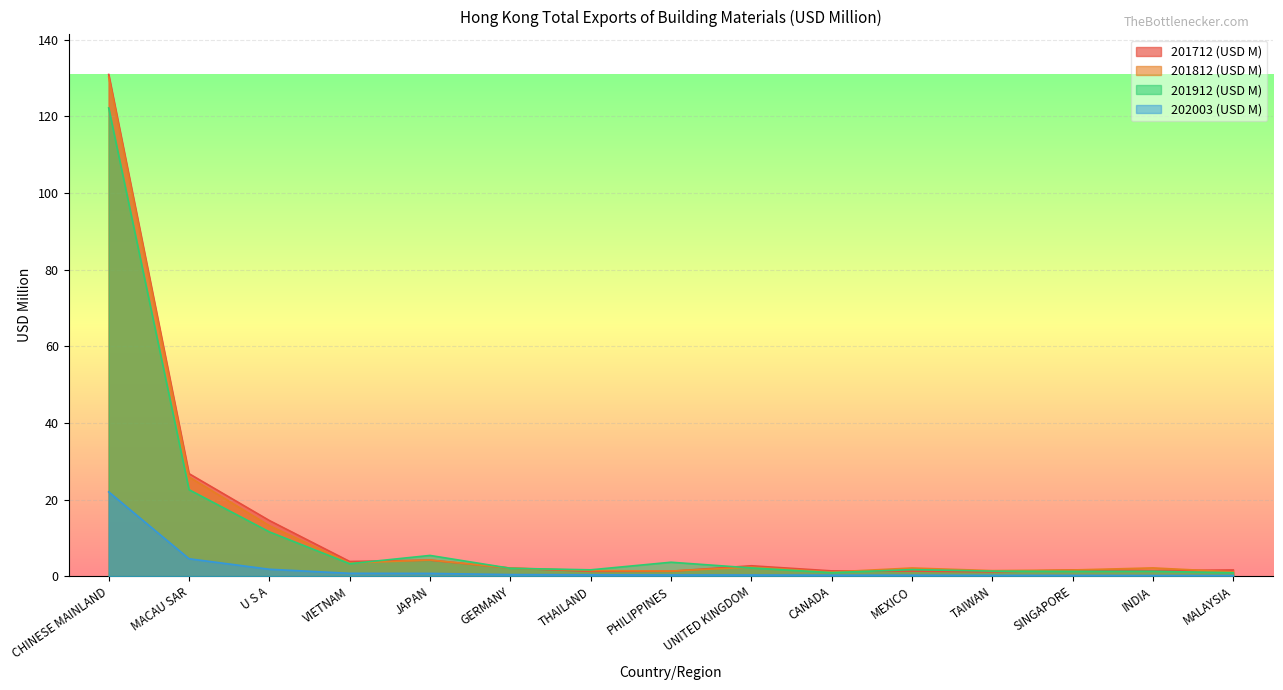

What are all the series names shown in the legend?

201712 (USD M), 201812 (USD M), 201912 (USD M), 202003 (USD M)